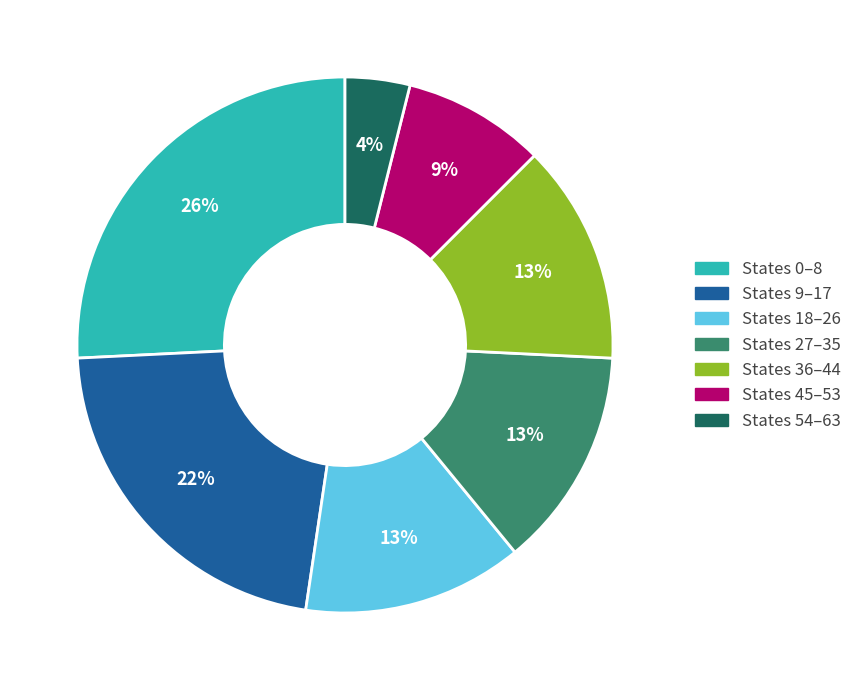

How many slices are in this pie chart?

7